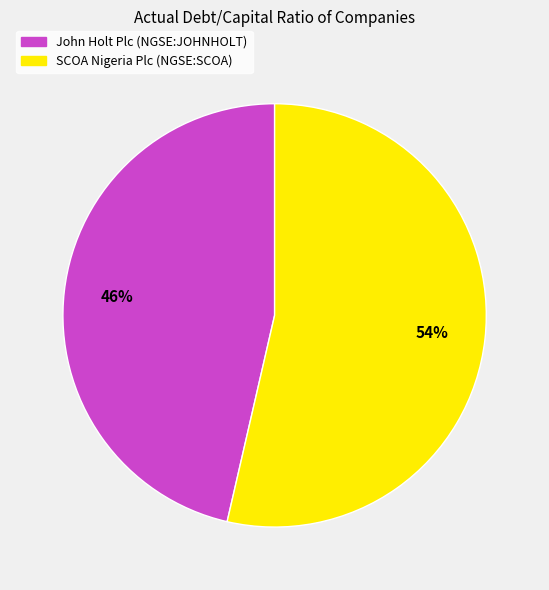

Between SCOA Nigeria Plc (NGSE:SCOA) and John Holt Plc (NGSE:JOHNHOLT), which is larger?

SCOA Nigeria Plc (NGSE:SCOA)